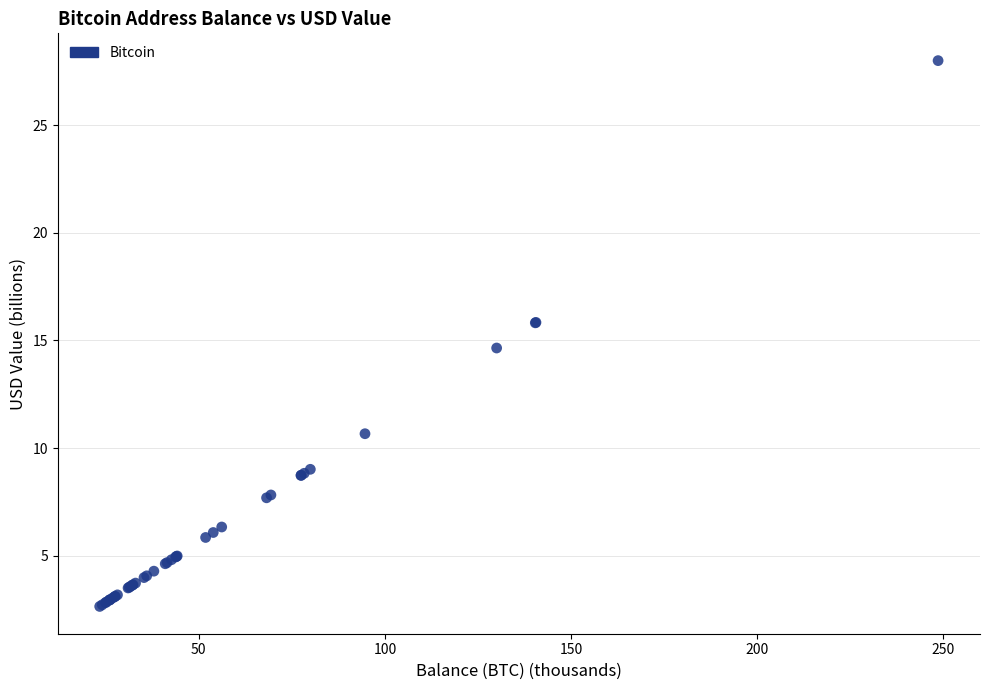

What Y value in the scatter plot is closest to 15?

14.7